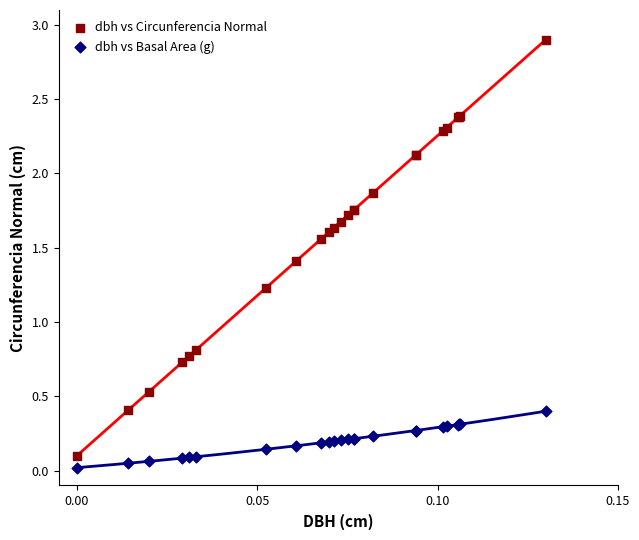

What are all the series names shown in the legend?

dbh vs Circunferencia Normal, dbh vs Basal Area (g)